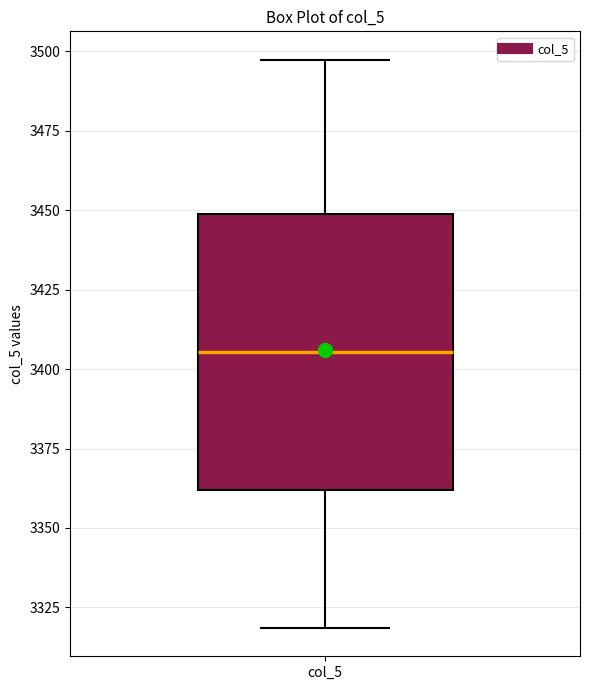

Read this box plot against the y-axis: the position of the median line, the range covered by the box, and the ends of both whiskers. The values are not printed on the chart, so give them approximately, as read against the axis.

median 3405, box 3360 to 3450, whiskers 3320 to 3495